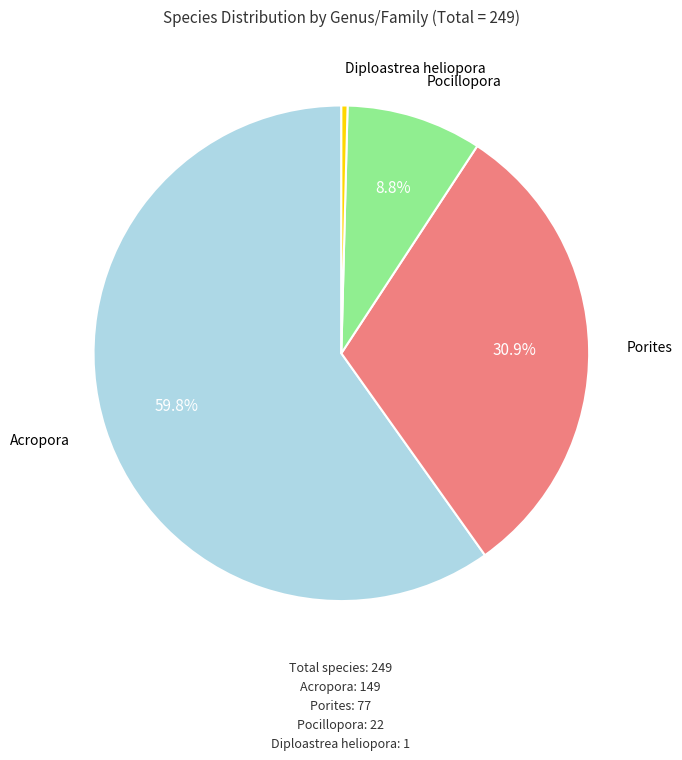

The Diploastrea heliopora slice represents 7% of the pie. True or false?

False